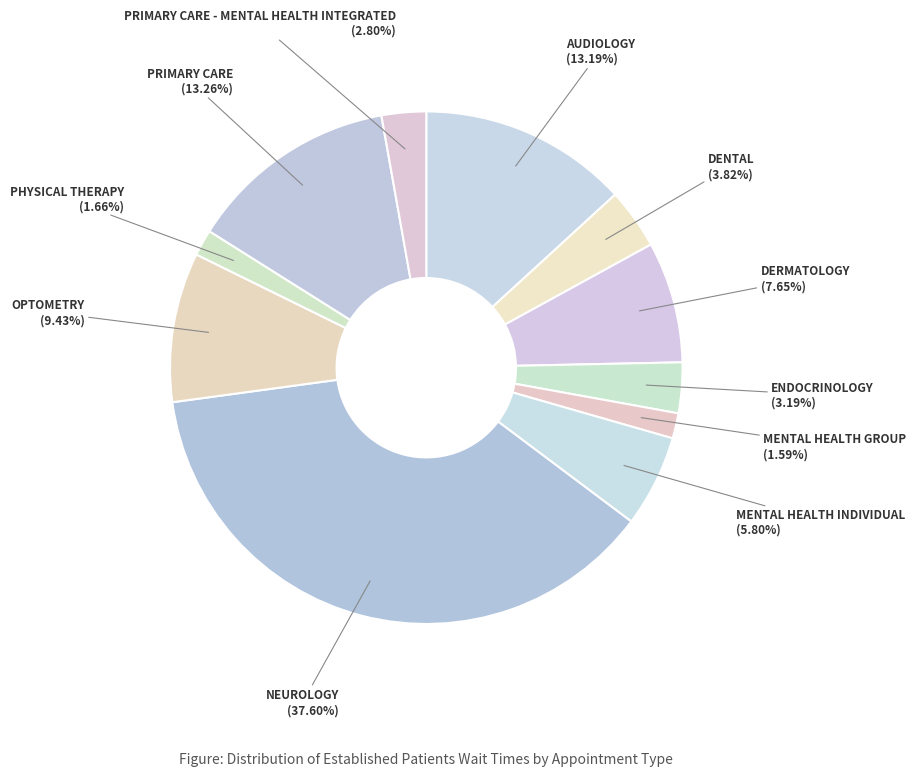

What is the largest slice in the pie chart?

NEUROLOGY